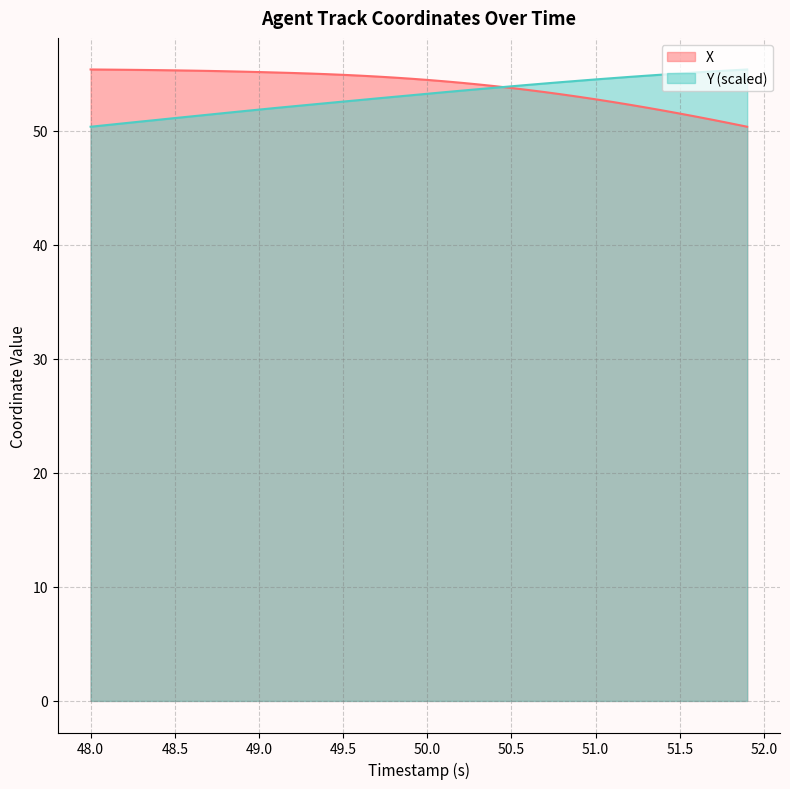

List the series in order of their peak value, highest first.

X, Y